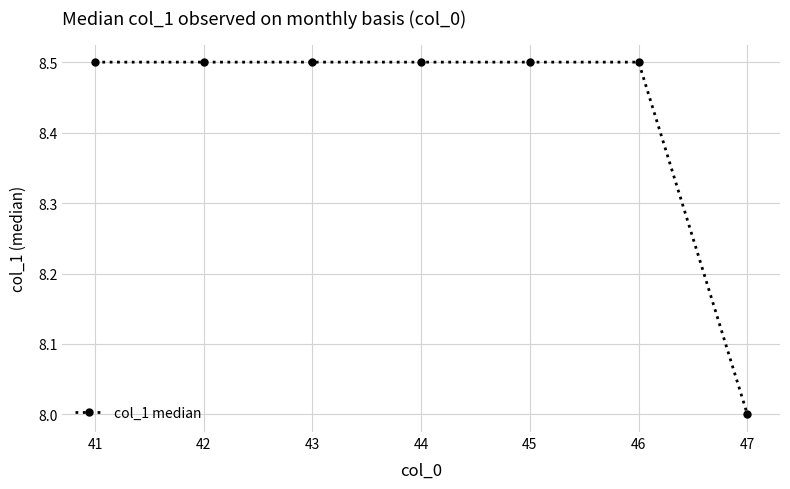

Does the chart display data point markers on the line(s)?

Yes